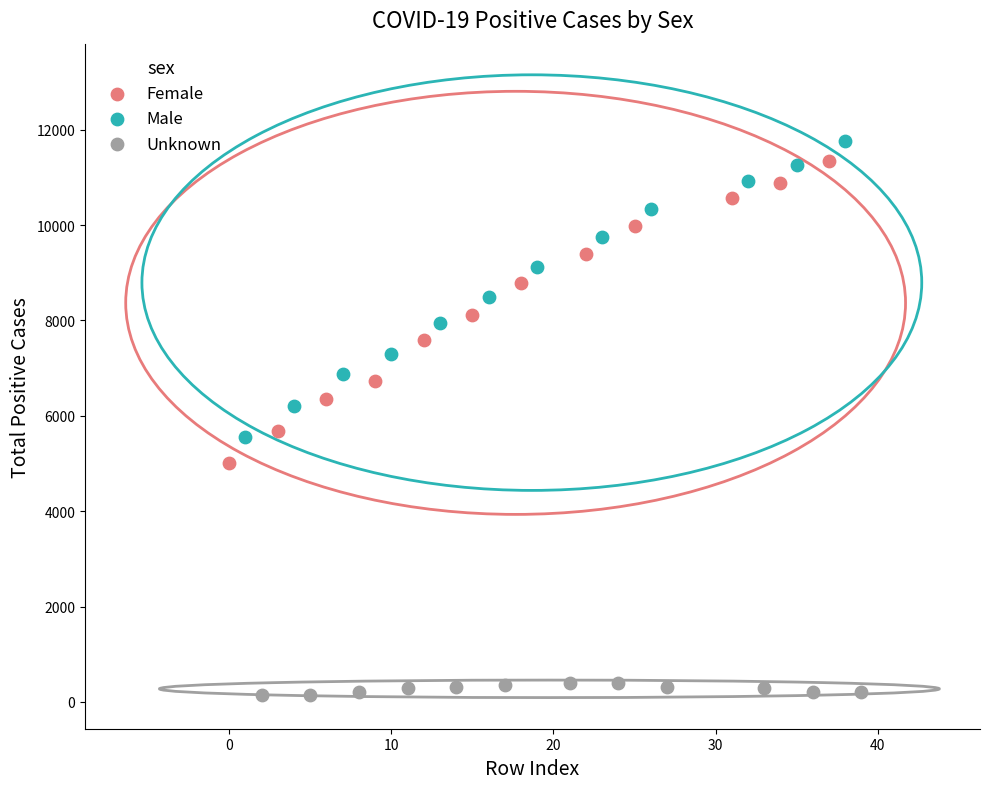

Which series has the widest spread of Y values?

Female